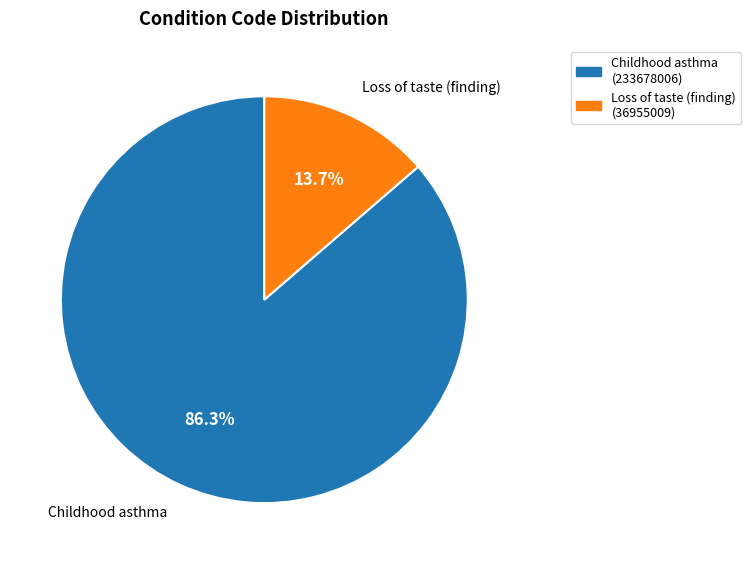

Do Loss of taste (finding) and Childhood asthma together represent more than half of the pie?

Yes